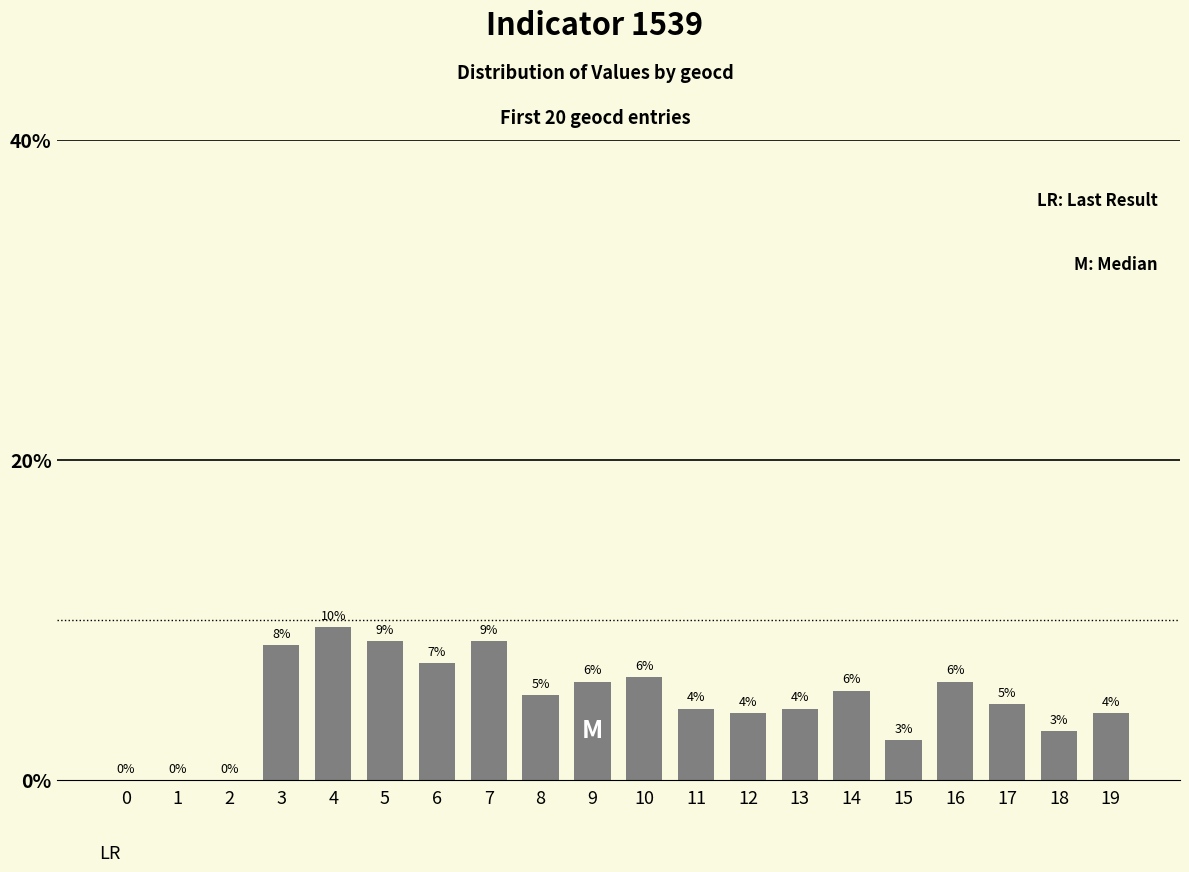

Are the bars horizontal?

No